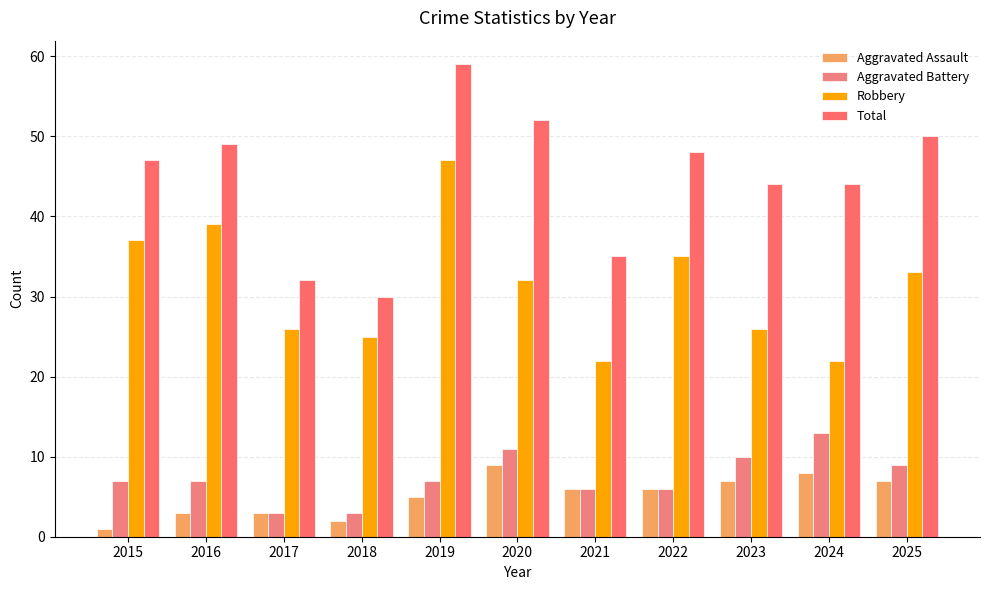

The value of Robbery at 2020 is 32. True or false?

True